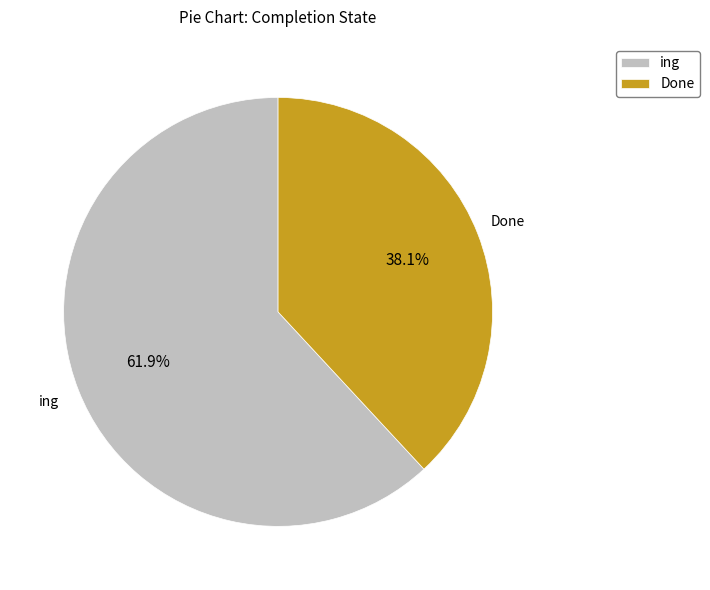

Between ing and Done, which is larger?

ing